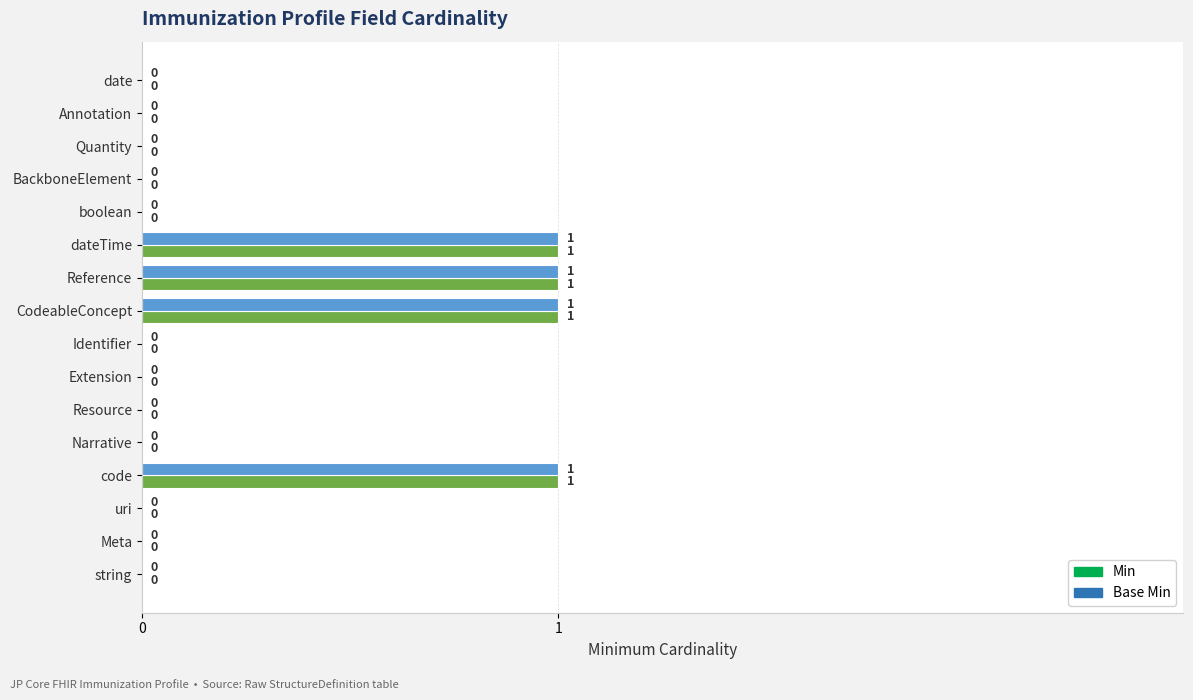

How many Min values are between 0 and 1?

16